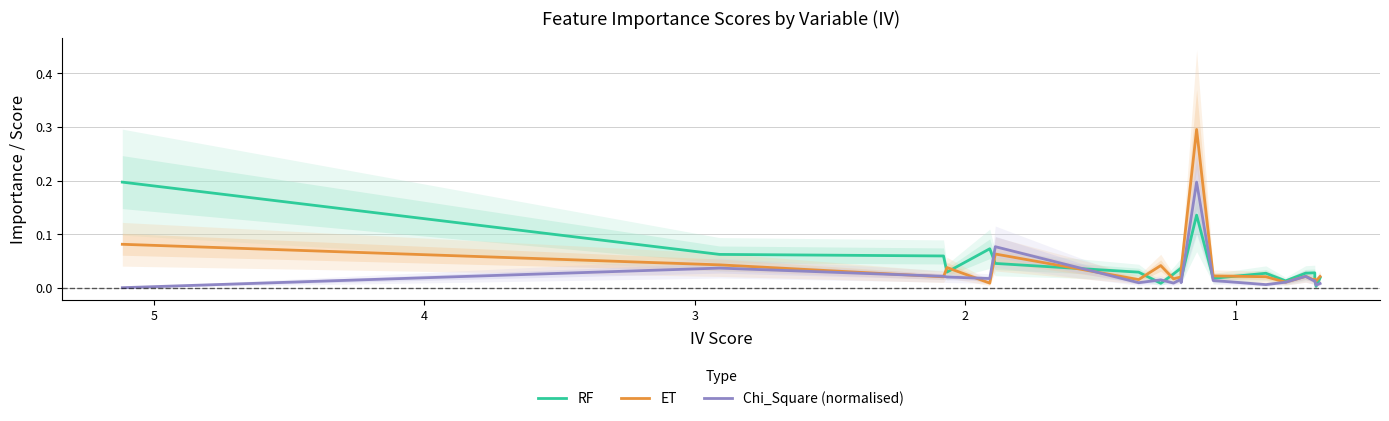

How many times do Chi_Square (normalised) and RF cross each other?

8